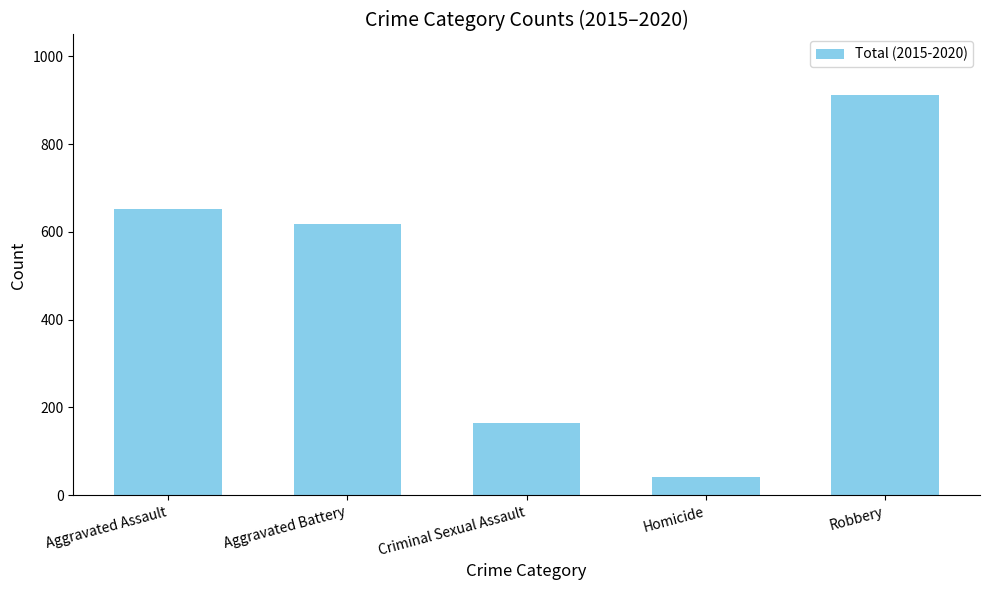

What is the difference between the values at Criminal Sexual Assault and Aggravated Battery?

453